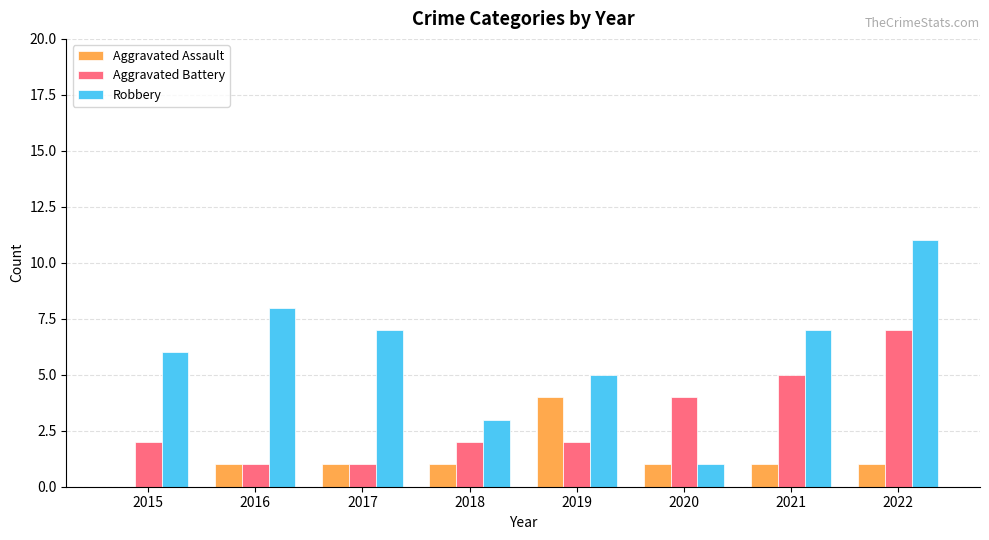

Which category has the highest value in the Aggravated Battery series?

2022